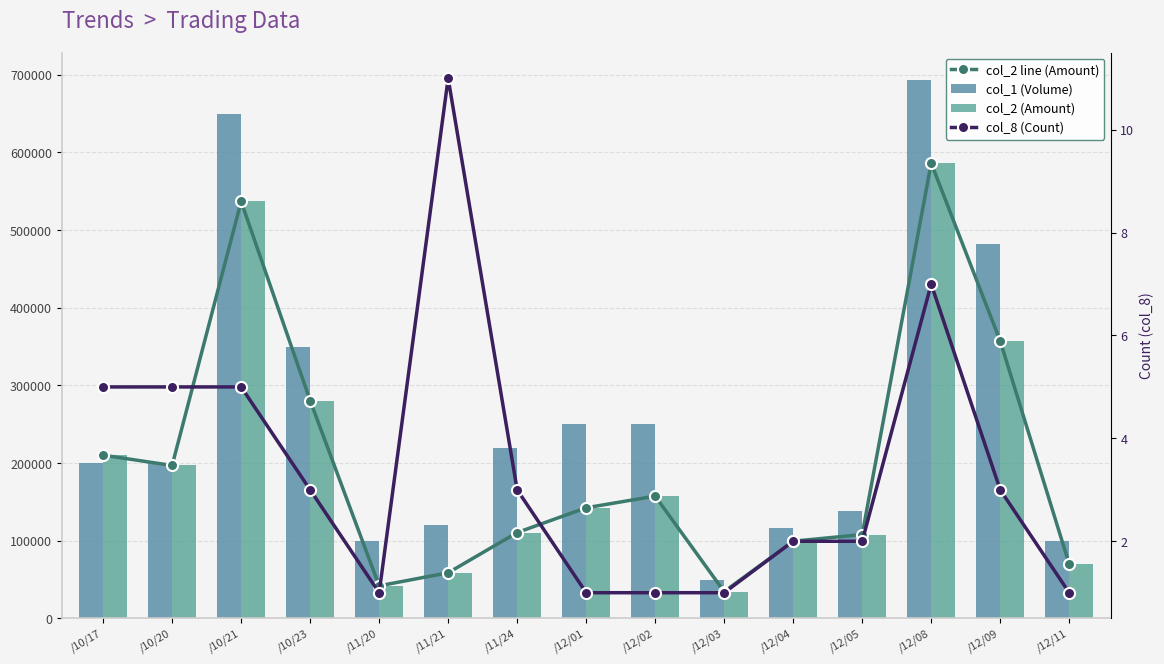

At which label does col_2 line (Amount) reach its minimum?

/12/03